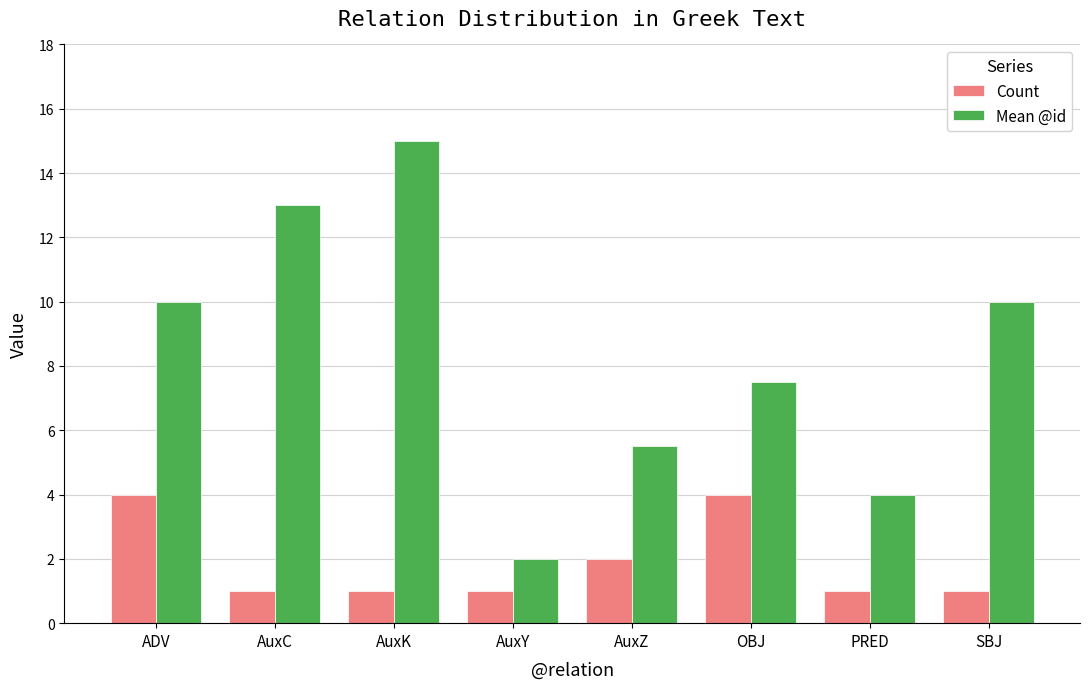

Reading left to right, list all the values displayed in this chart.

Count: ADV=4.0	AuxC=1.0	AuxK=1.0	AuxY=1.0	AuxZ=2.0	OBJ=4.0	PRED=1.0	SBJ=1.0
Mean @id: ADV=10.0	AuxC=13.0	AuxK=15.0	AuxY=2.0	AuxZ=5.5	OBJ=7.5	PRED=4.0	SBJ=10.0